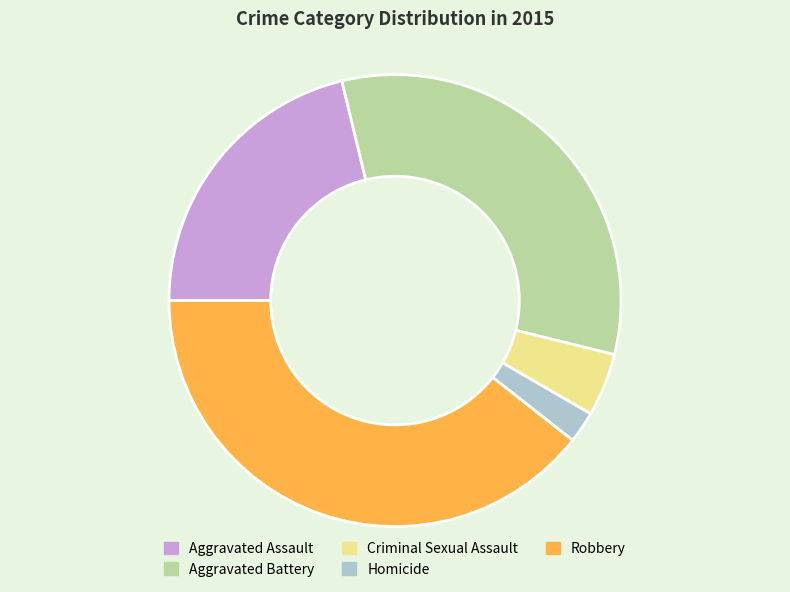

How many slices are in this pie chart?

5